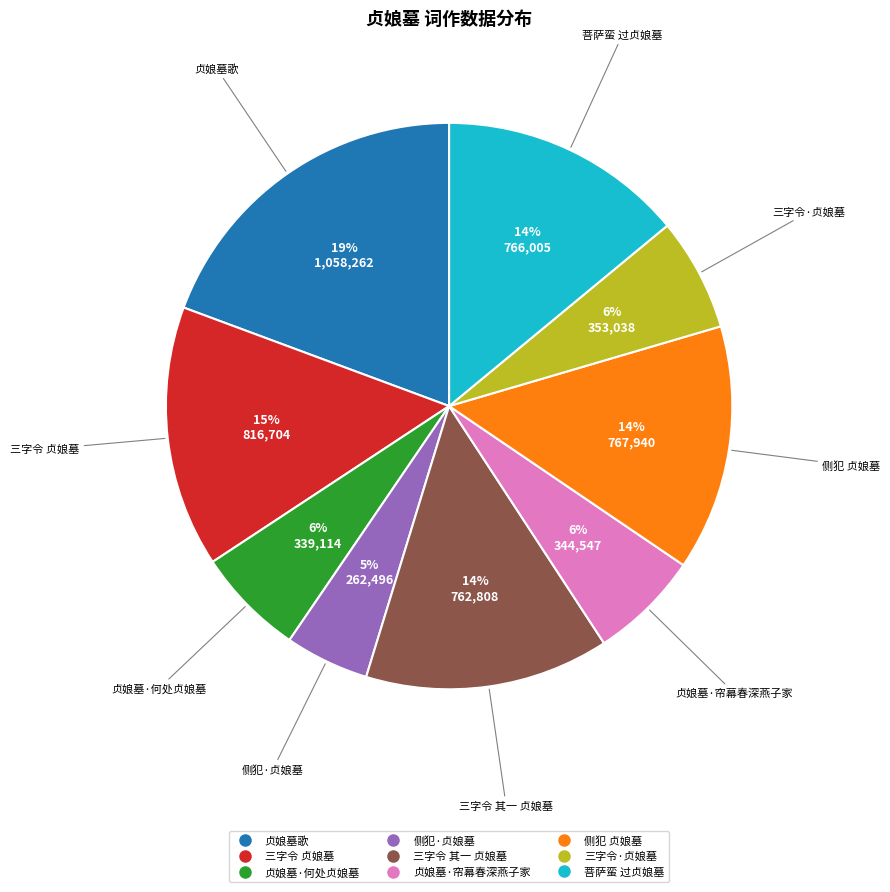

Is 贞娘墓·何处贞娘墓 the majority of the pie?

No